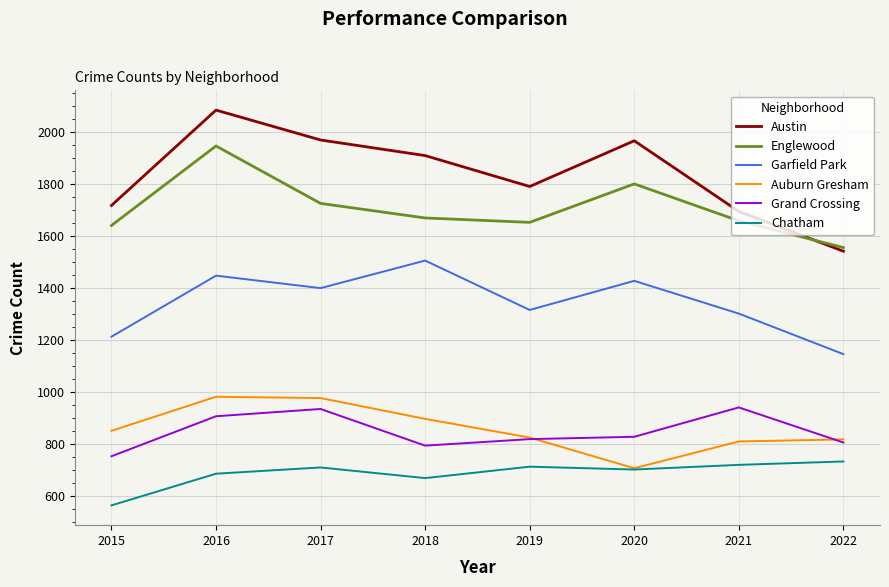

Is the value of Garfield Park at 2022 greater than the value of Englewood at 2017?

No